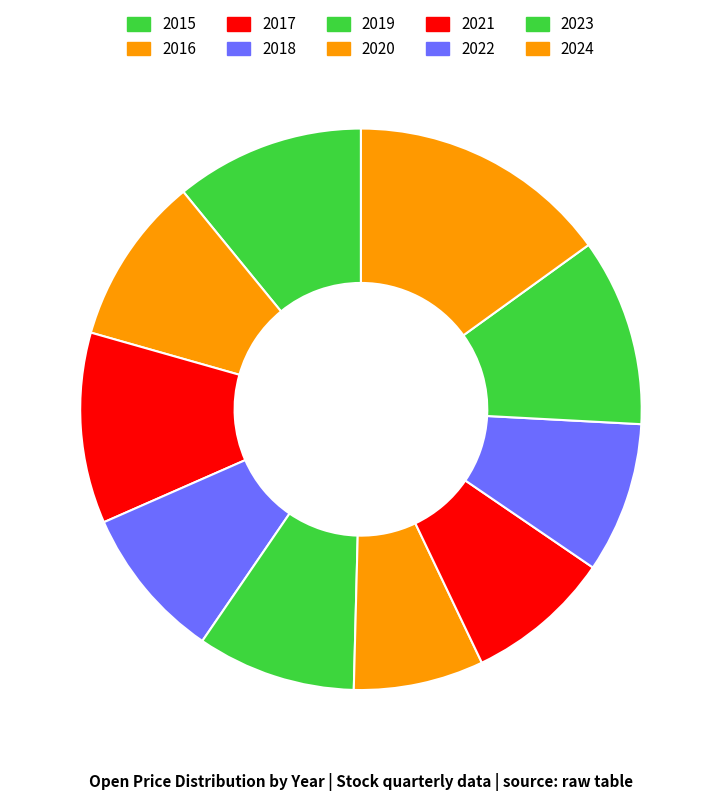

What is the ratio of the value at 2017 to the value at 2024?

0.7